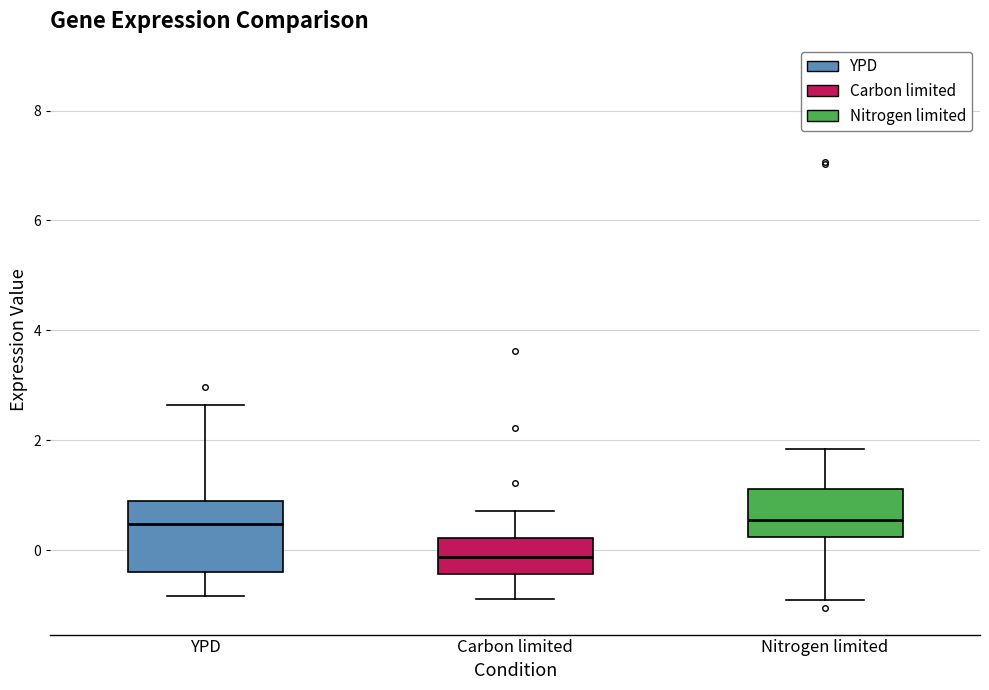

Reading left to right, read every box against the y-axis: the position of its median line, the range the box covers, and the ends of its whiskers. The values are not printed on the chart, so give them approximately, as read against the axis.

YPD: median 0.4, box -0.4 to 1.0, whiskers -0.8 to 2.6
Carbon limited: median -0.2, box -0.4 to 0.2, whiskers -0.8 to 0.8
Nitrogen limited: median 0.6, box 0.2 to 1.2, whiskers -0.8 to 1.8